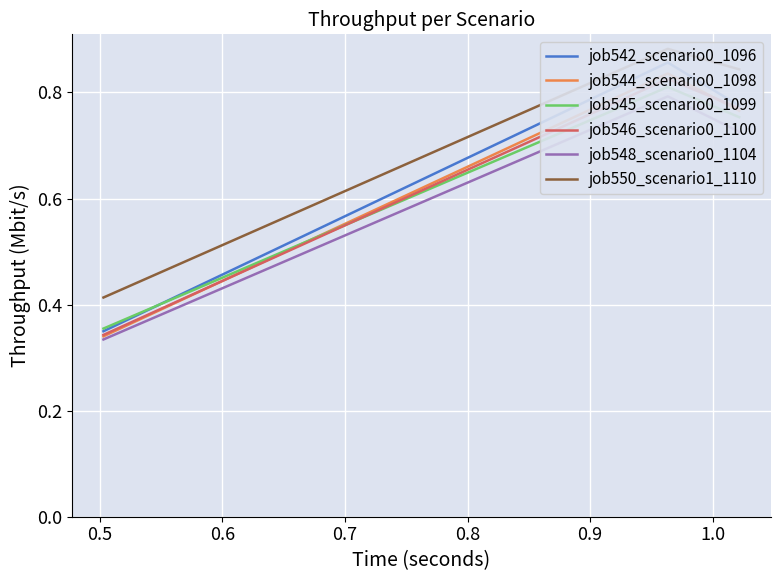

The job542_scenario0_1096 series shows 1.2 at 0.5. True or false?

False